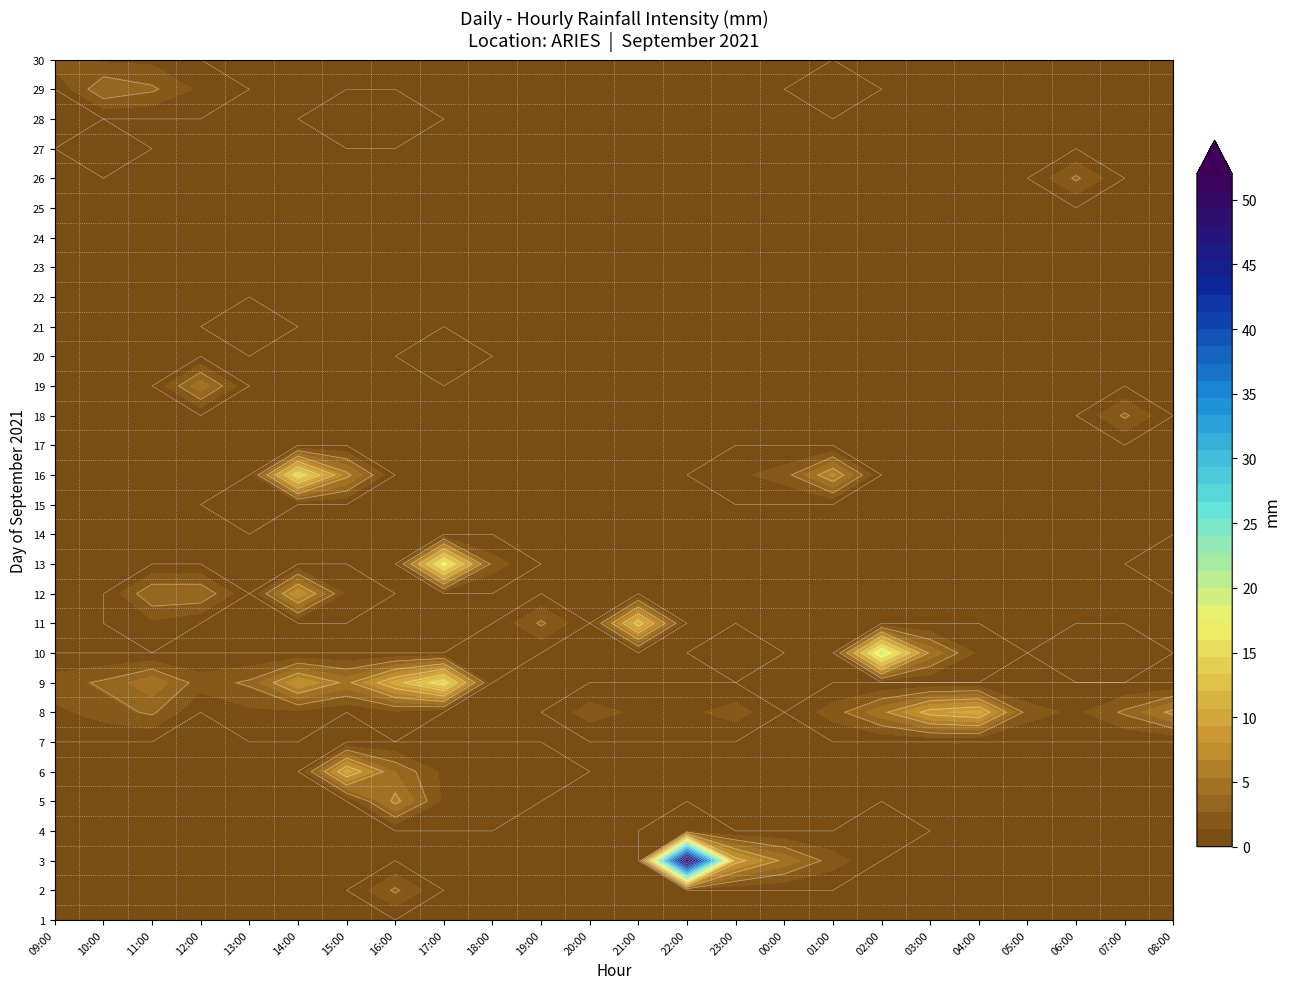

What is the difference between the maximum and minimum values in the 28 series?

1